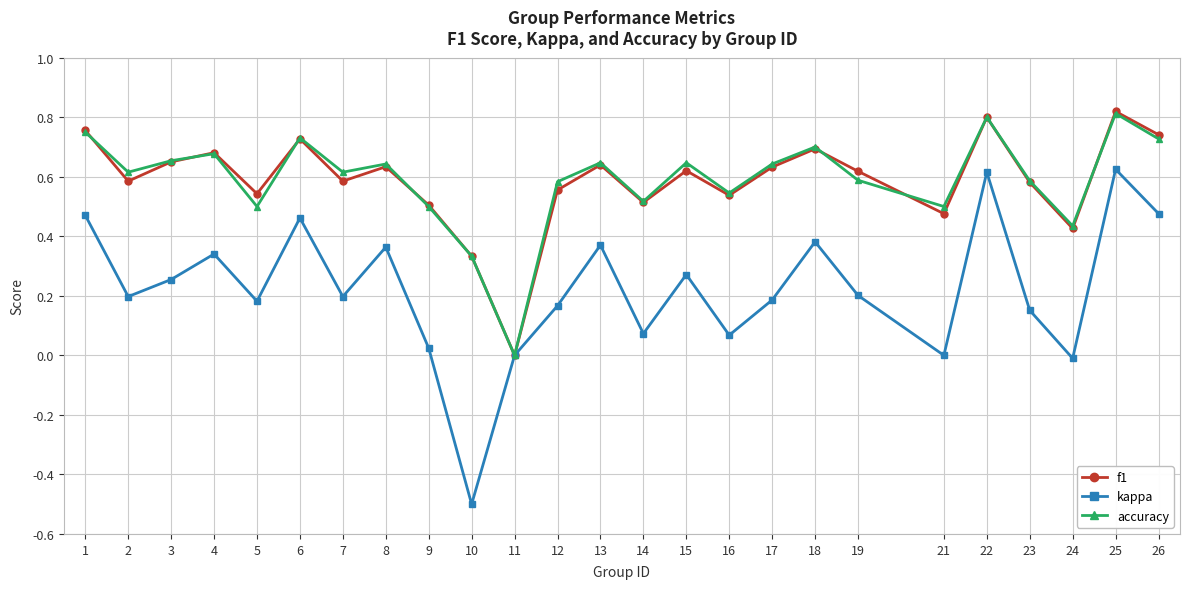

Which series has the largest range (max minus min)?

kappa